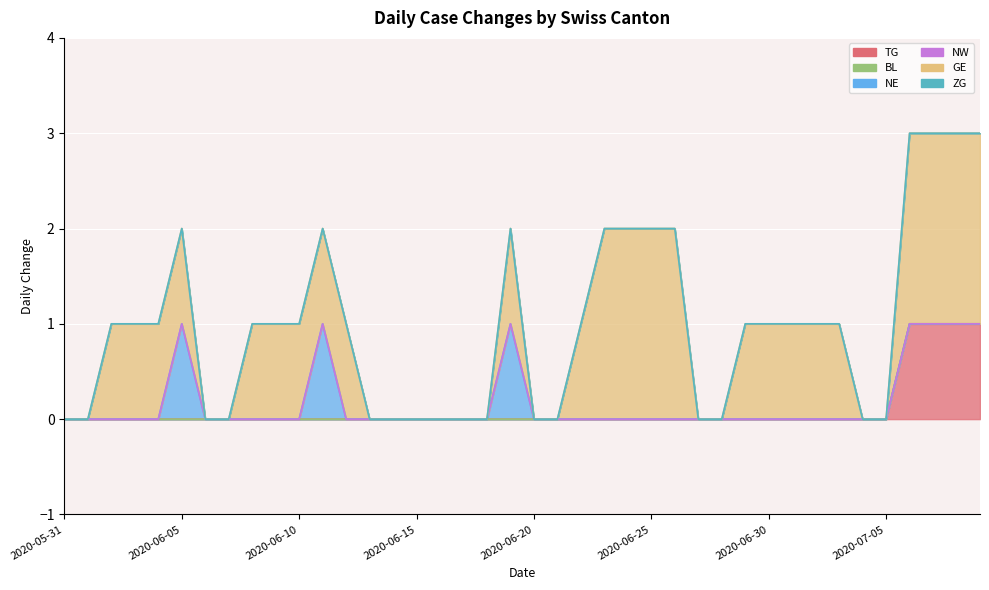

Which series has the largest total across all categories?

GE